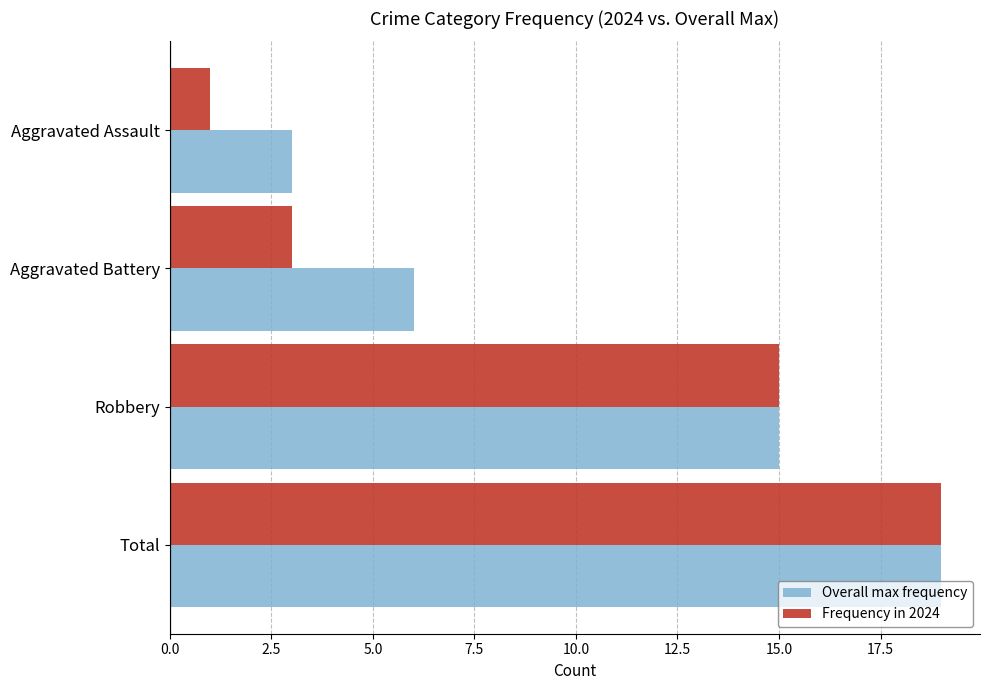

At which label is Frequency in 2024 closest to 10?

Robbery